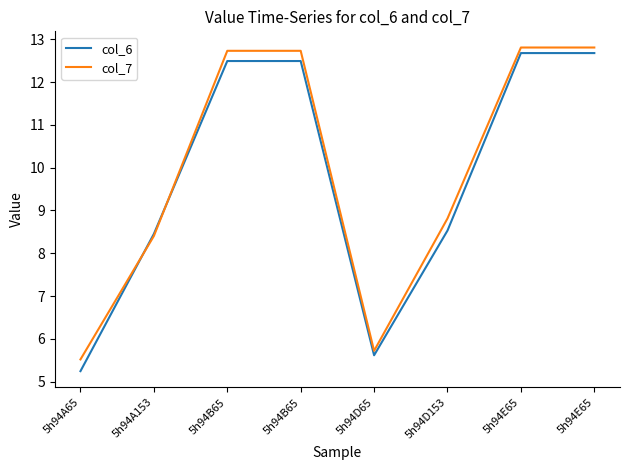

Reading left to right, list all the values displayed in this chart.

col_6: 5h94A65=5.2	5h94A153=8.5	5h94B65=12.5	5h94B65=12.5	5h94D65=5.6	5h94D153=8.5	5h94E65=12.7	5h94E65=12.7
col_7: 5h94A65=5.5	5h94A153=8.4	5h94B65=12.7	5h94B65=12.7	5h94D65=5.7	5h94D153=8.8	5h94E65=12.8	5h94E65=12.8